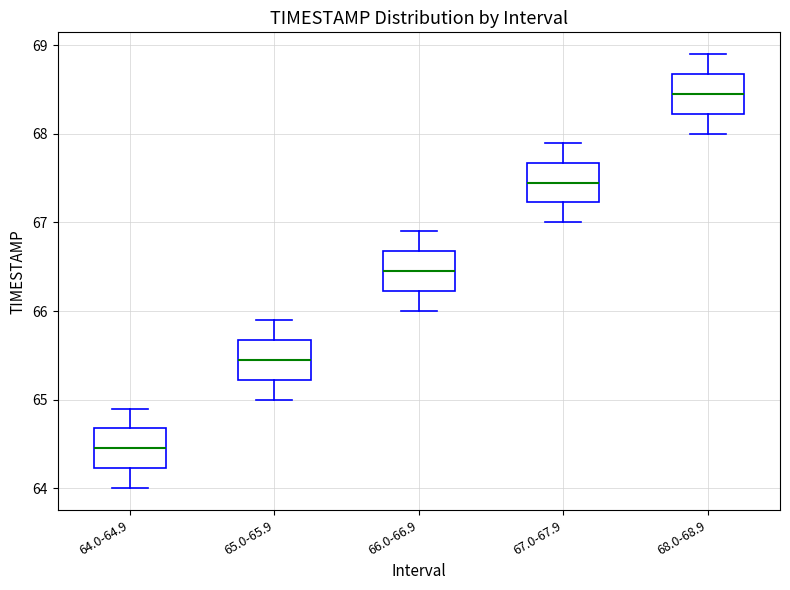

Reading left to right, read every box against the y-axis: the position of its median line, the range the box covers, and the ends of its whiskers. The values are not printed on the chart, so give them approximately, as read against the axis.

64.0-64.9: median 64.5, box 64.2 to 64.7, whiskers 64.0 to 64.9
65.0-65.9: median 65.5, box 65.2 to 65.7, whiskers 65.0 to 65.9
66.0-66.9: median 66.5, box 66.2 to 66.7, whiskers 66.0 to 66.9
67.0-67.9: median 67.5, box 67.2 to 67.7, whiskers 67.0 to 67.9
68.0-68.9: median 68.5, box 68.2 to 68.7, whiskers 68.0 to 68.9